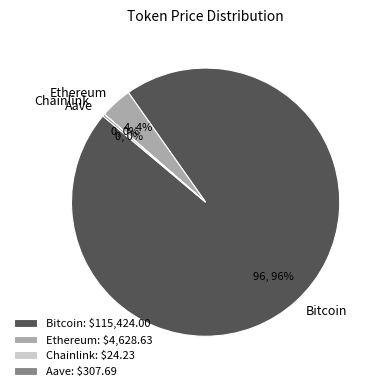

Which slice is the largest?

Bitcoin